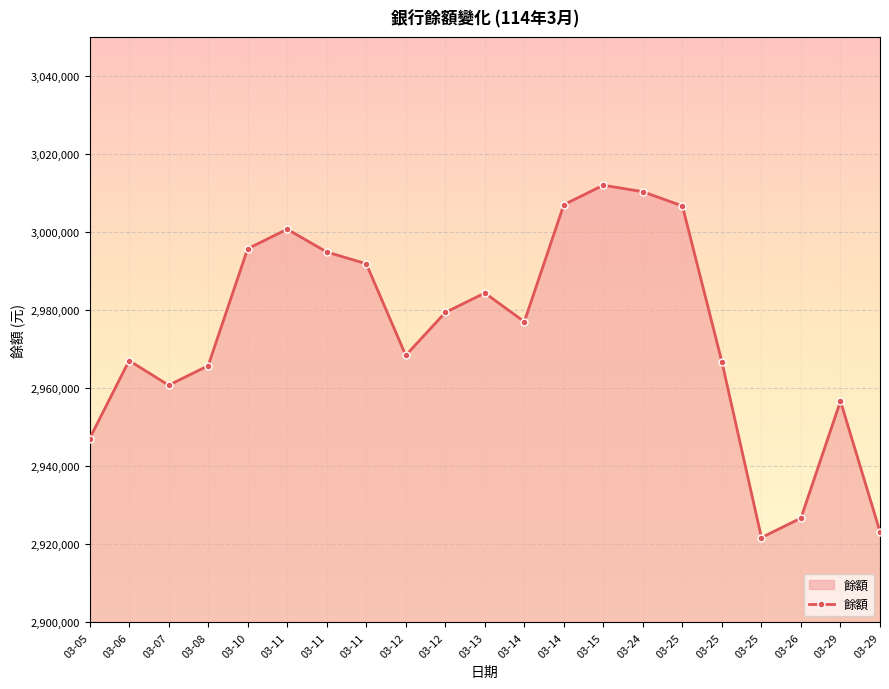

What is the change in value from 03-05 to 03-11?

+53685